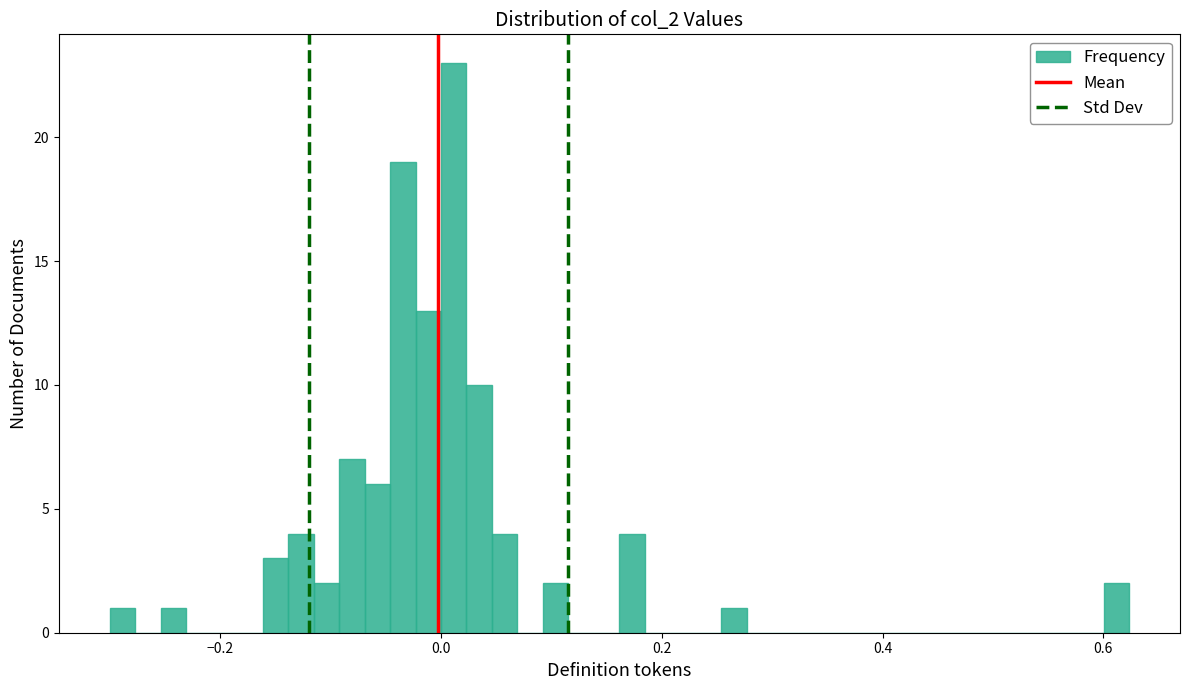

Around what value on the x-axis is the tallest bar? Give the approximate position of its centre, as read against the axis.

0.02